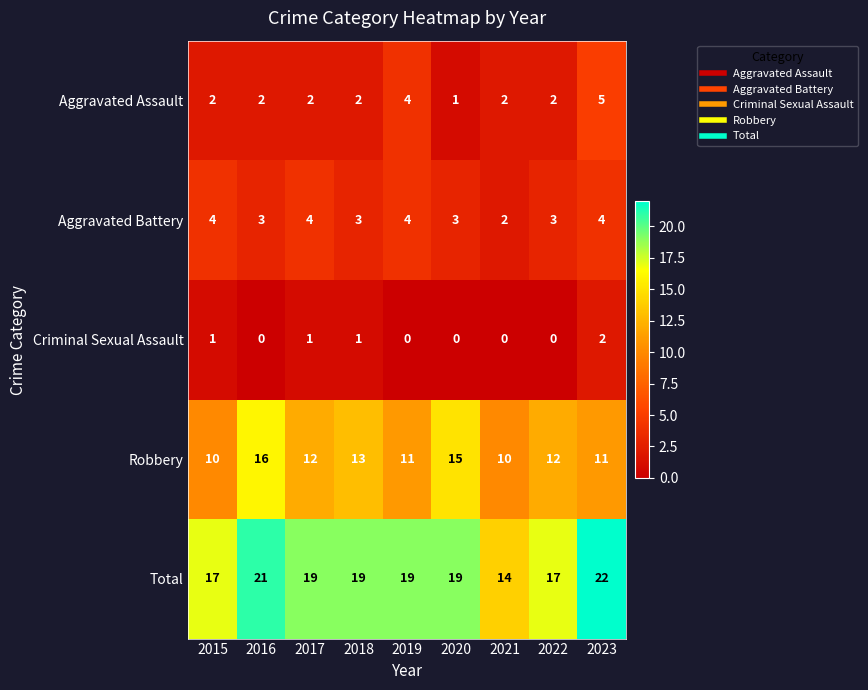

What is the difference between the second highest and minimum values in the Robbery series?

5